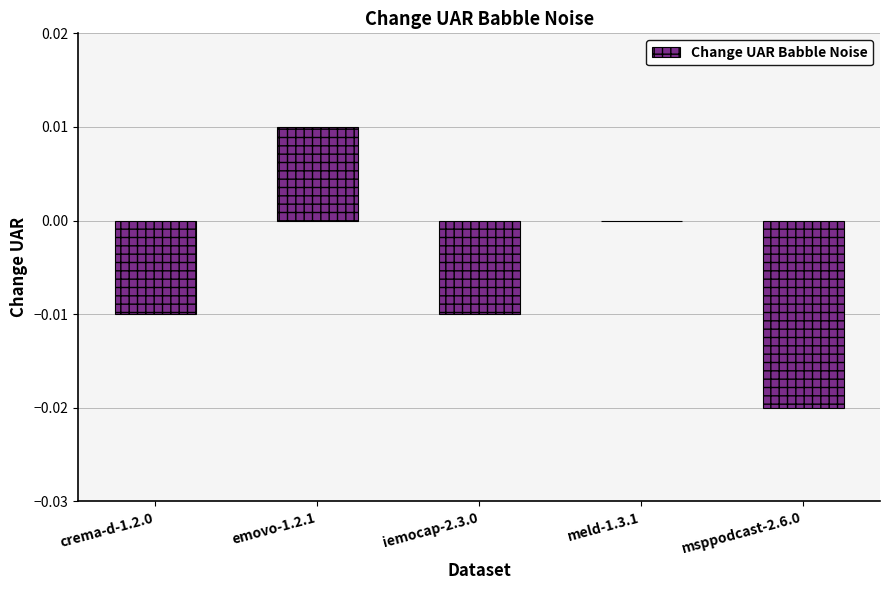

Are the bars grouped side by side (vs. stacked)?

No